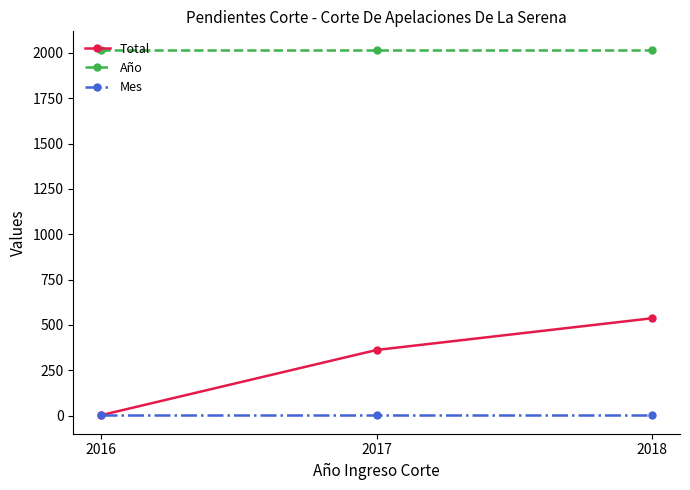

Reading left to right, list all the values displayed in this chart.

Total: 2	362	537
Año: 2018	2018	2018
Mes: 1	1	1